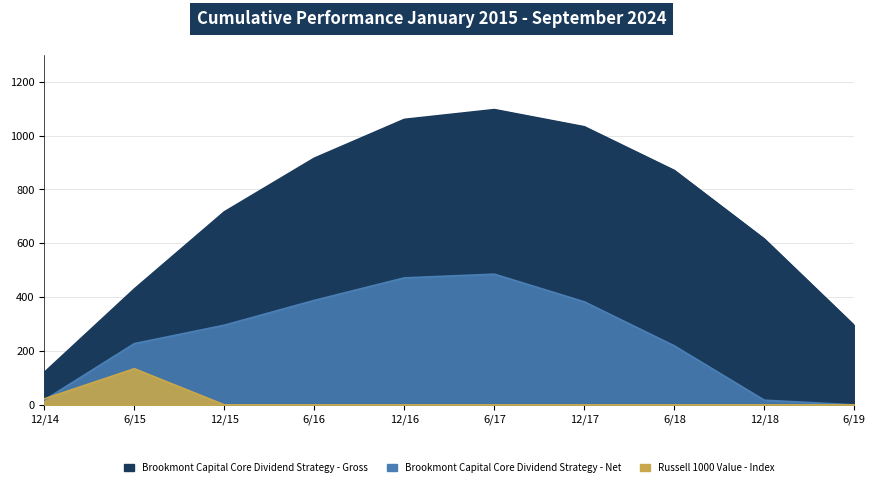

What are all the series names shown in the legend?

Brookmont Capital Core Dividend Strategy - Gross, Brookmont Capital Core Dividend Strategy - Net, Russell 1000 Value - Index